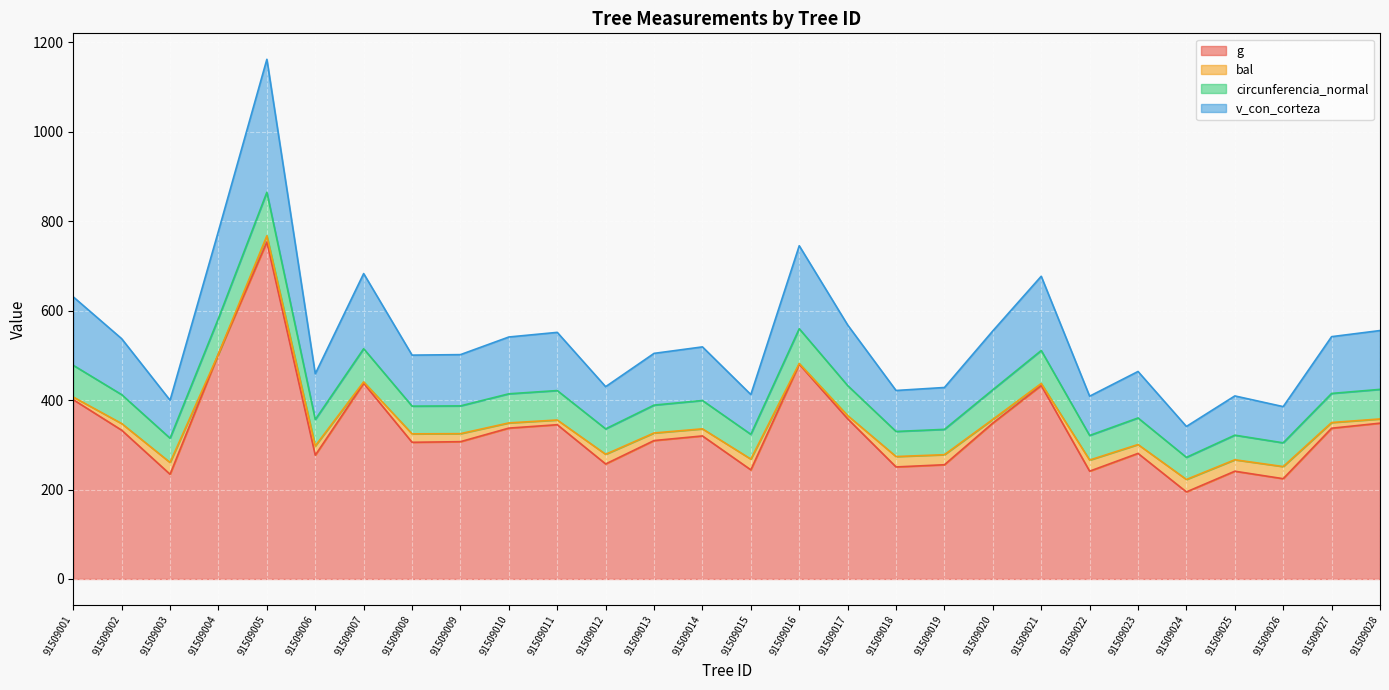

At which category is the sum across all series the highest?

91509005